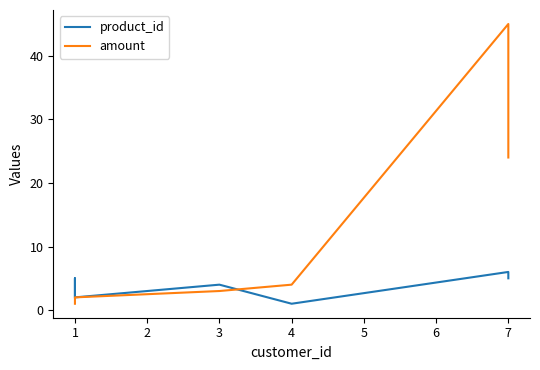

List the labels in order of amount value, largest first.

7, 7, 4, 3, 1, 1, 1, 1